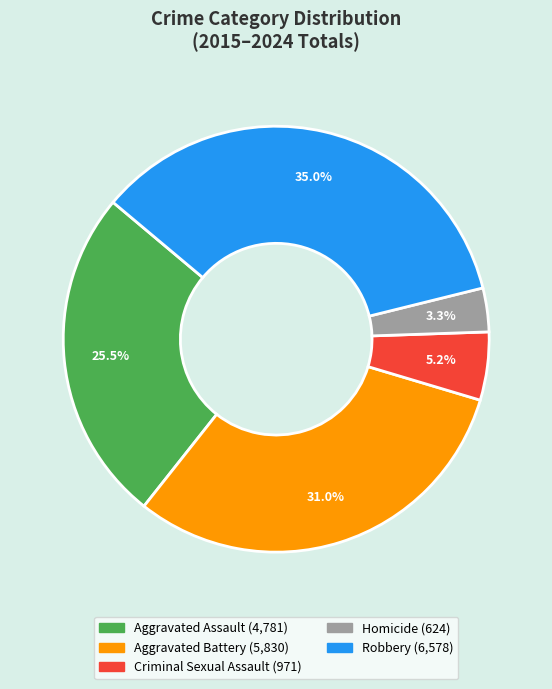

Is there any slice that represents more than half of the pie?

No